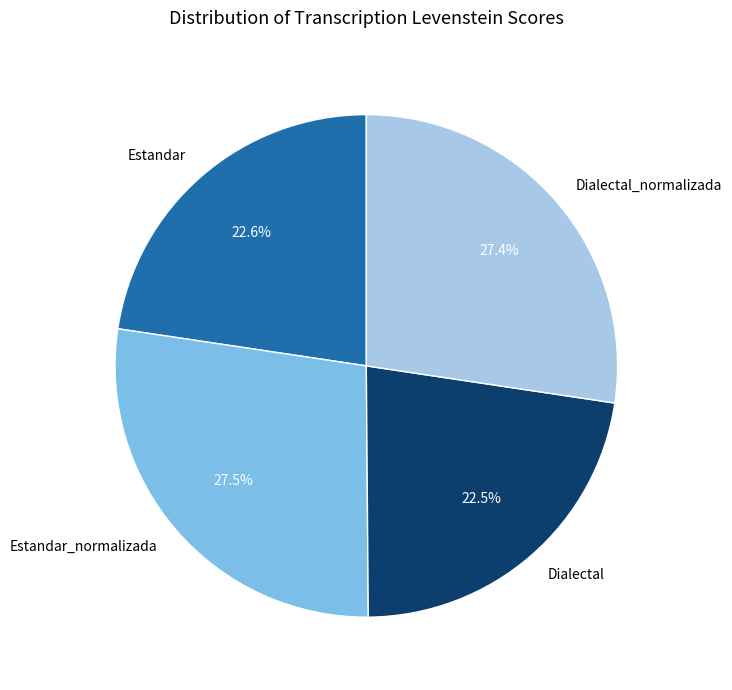

Between Dialectal_normalizada and Dialectal, which is larger?

Dialectal_normalizada